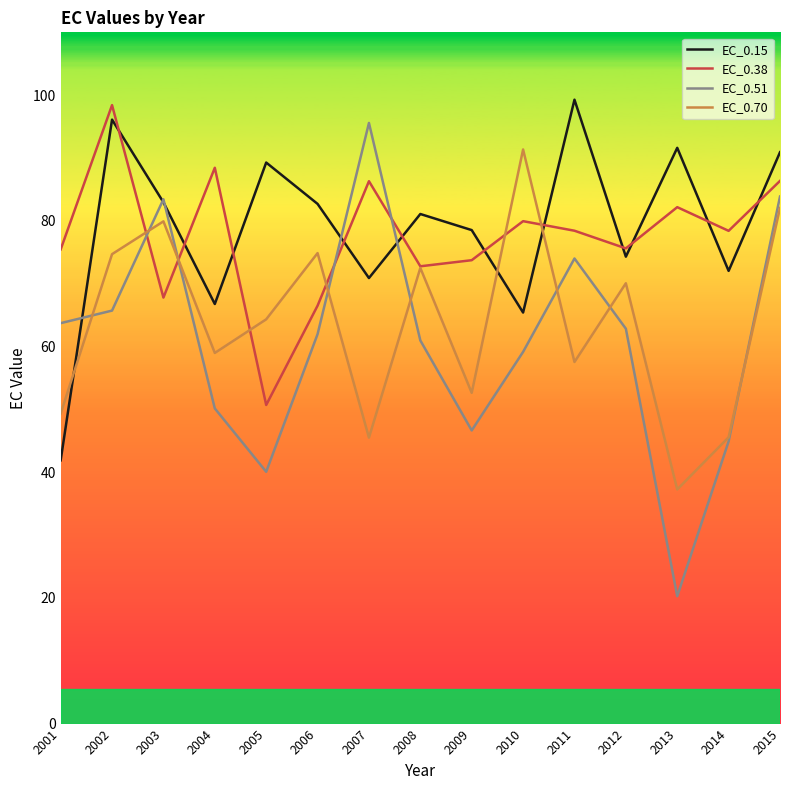

What is the average value of the EC_0.70 series?

63.8